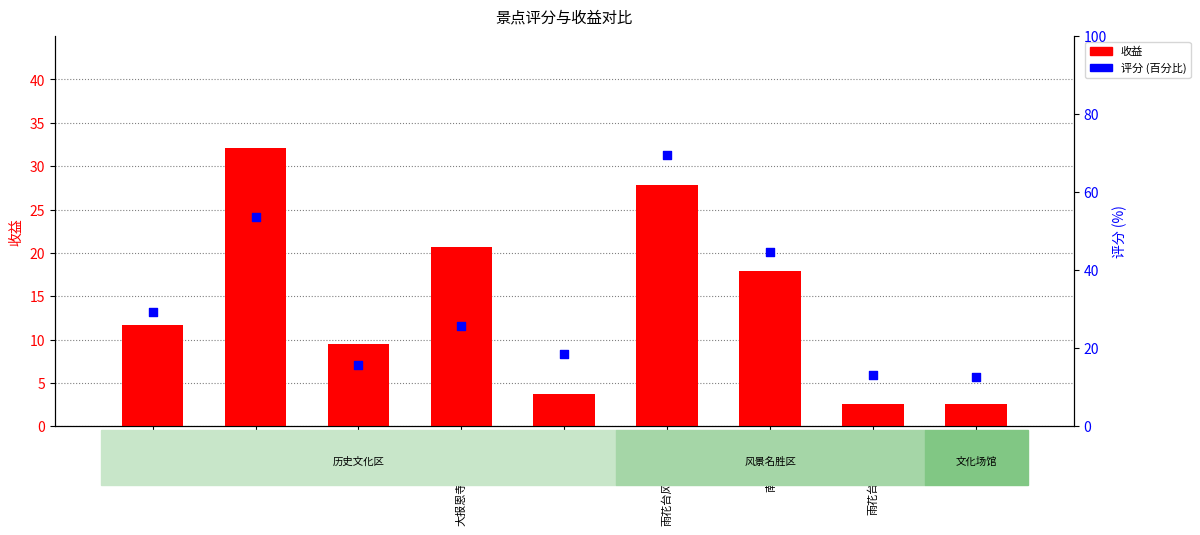

At how many categories does at least one series exceed 11?

9